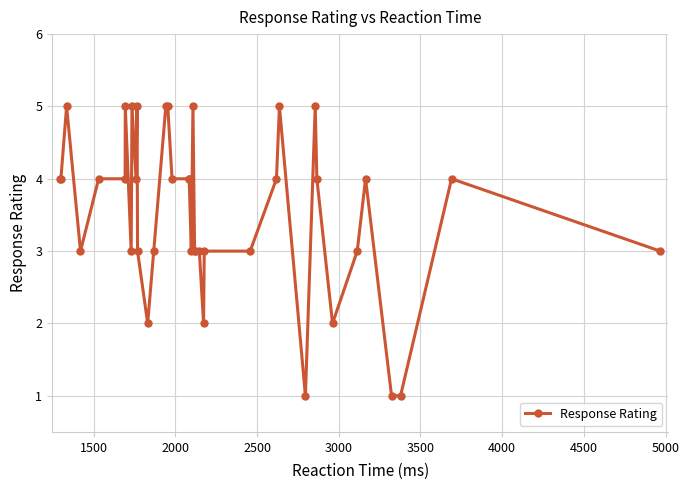

What is the sum of all values?

138